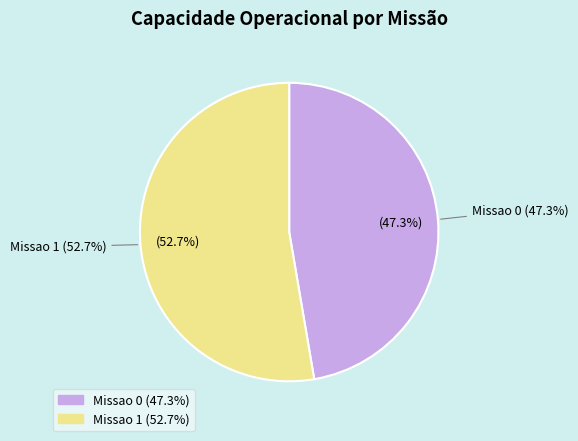

Combined, what portion of the pie is Missao 1 and Missao 0?

100.0%